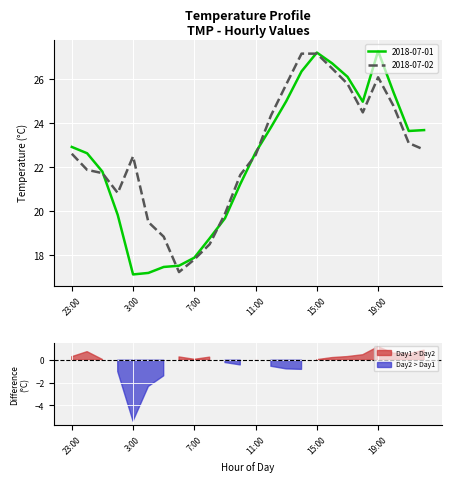

Is this an area chart (filled region under the line)?

No